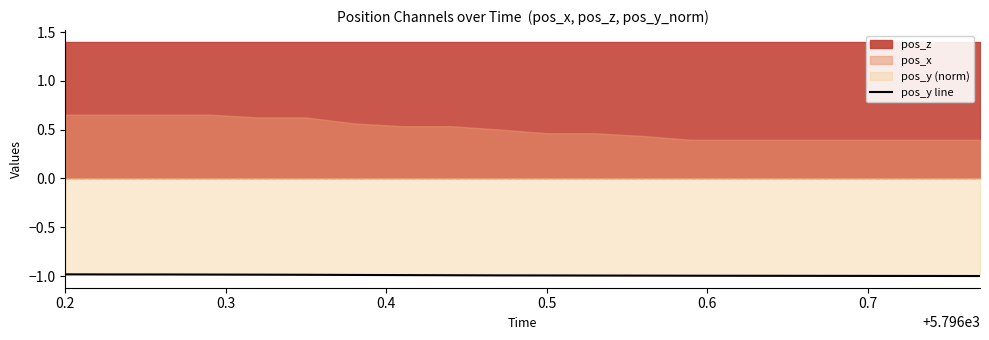

Reading left to right, extract all data points from this chart.

-1.0	-1.0	-1.0	-1.0	-1.0	-1.0	-1.0	-1.0	-1.0	-1.0	-1.0	-1.0	-1.0	-1.0	-1.0	-1.0	-1.0	-1.0	-1.0	-1.0